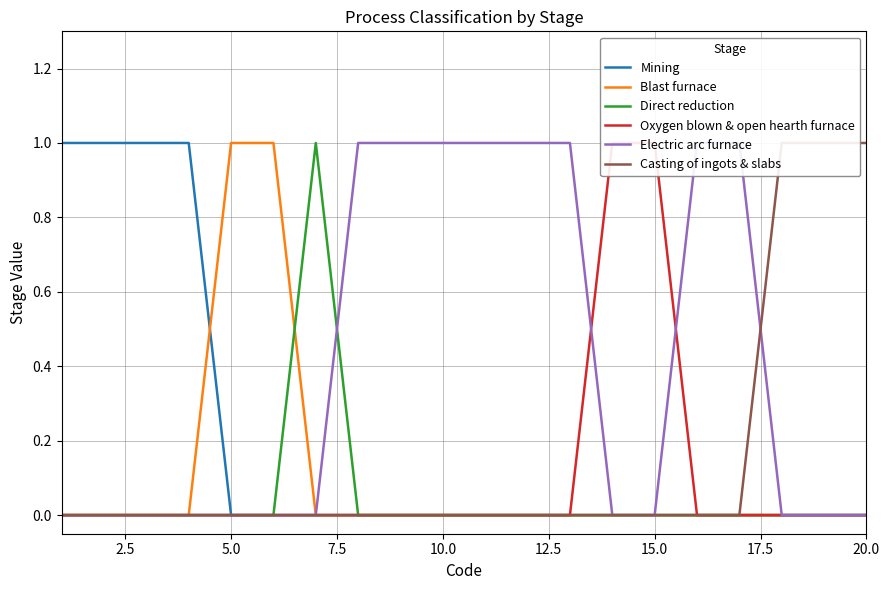

True or false: Blast furnace has a value of 0 at 5.0.

False